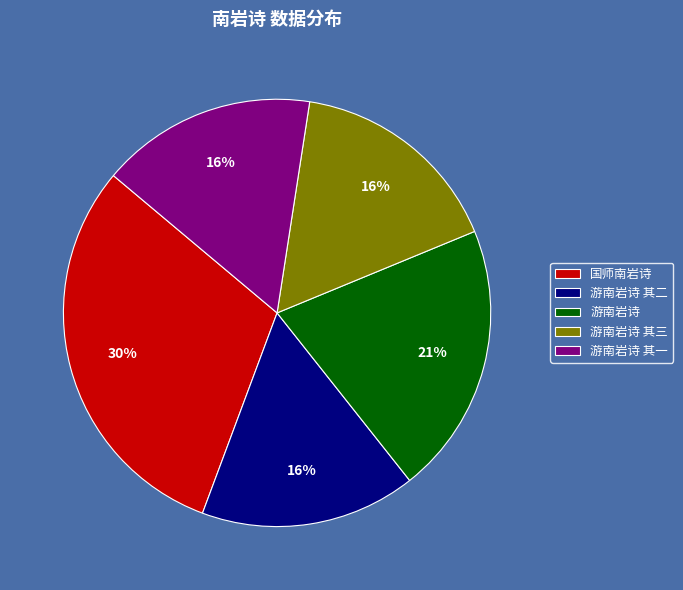

Does 国师南岩诗 represent more than half of the total?

No